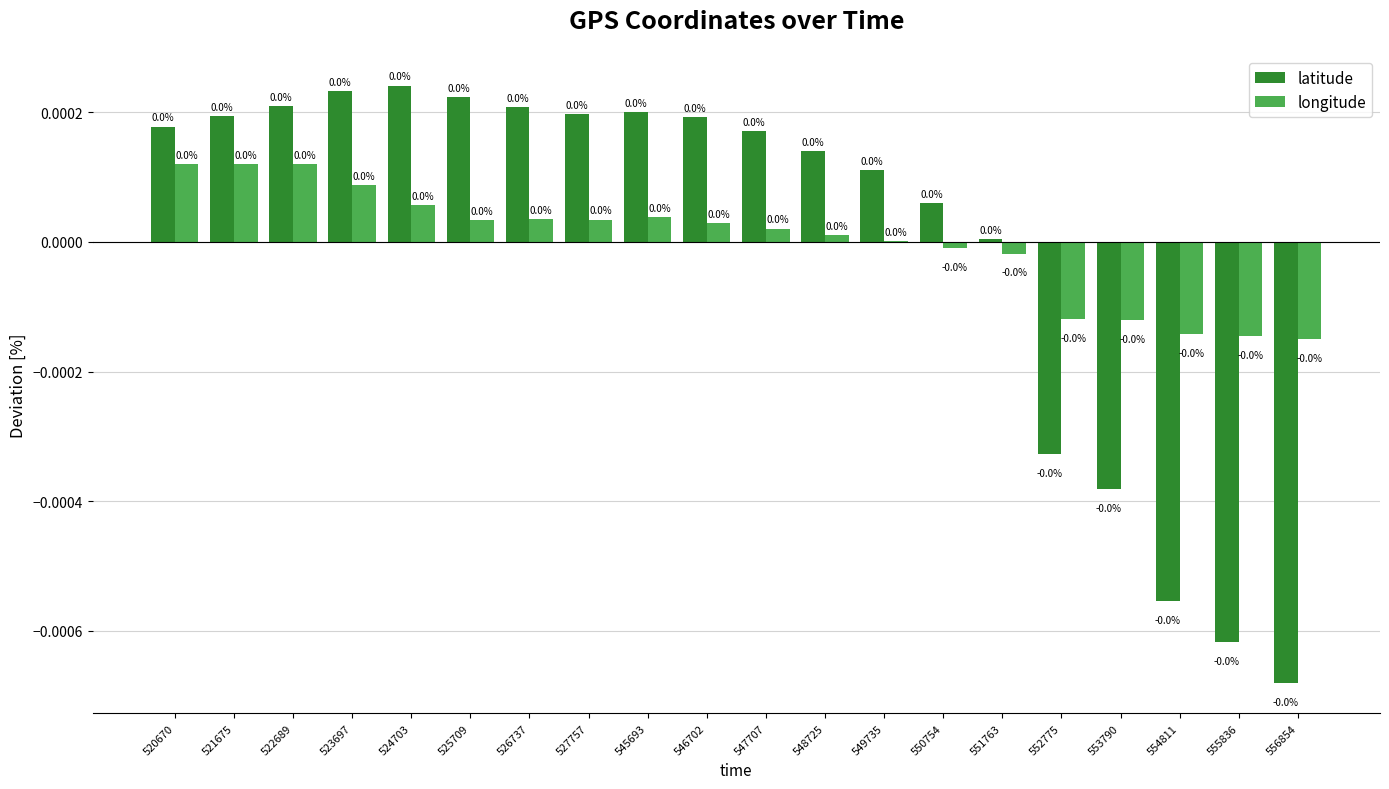

The value of longitude at 524703 is 0.0. True or false?

True